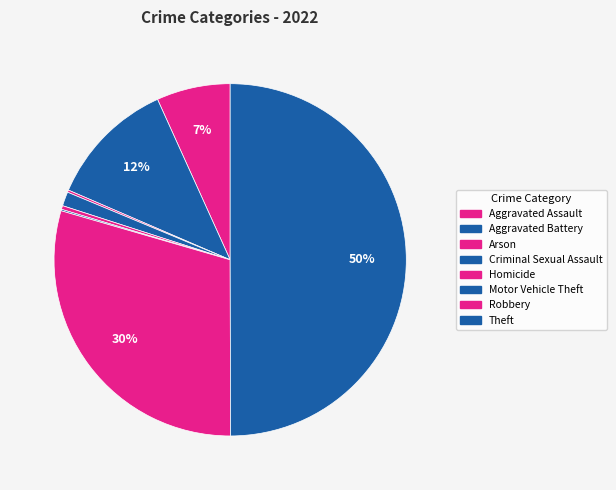

What portion of the pie excludes Criminal Sexual Assault?

98.7%